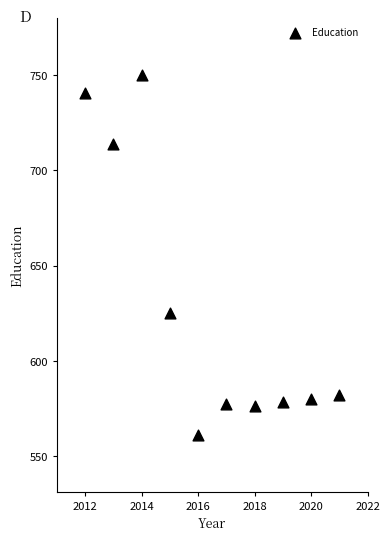

What is the average Y value?

628